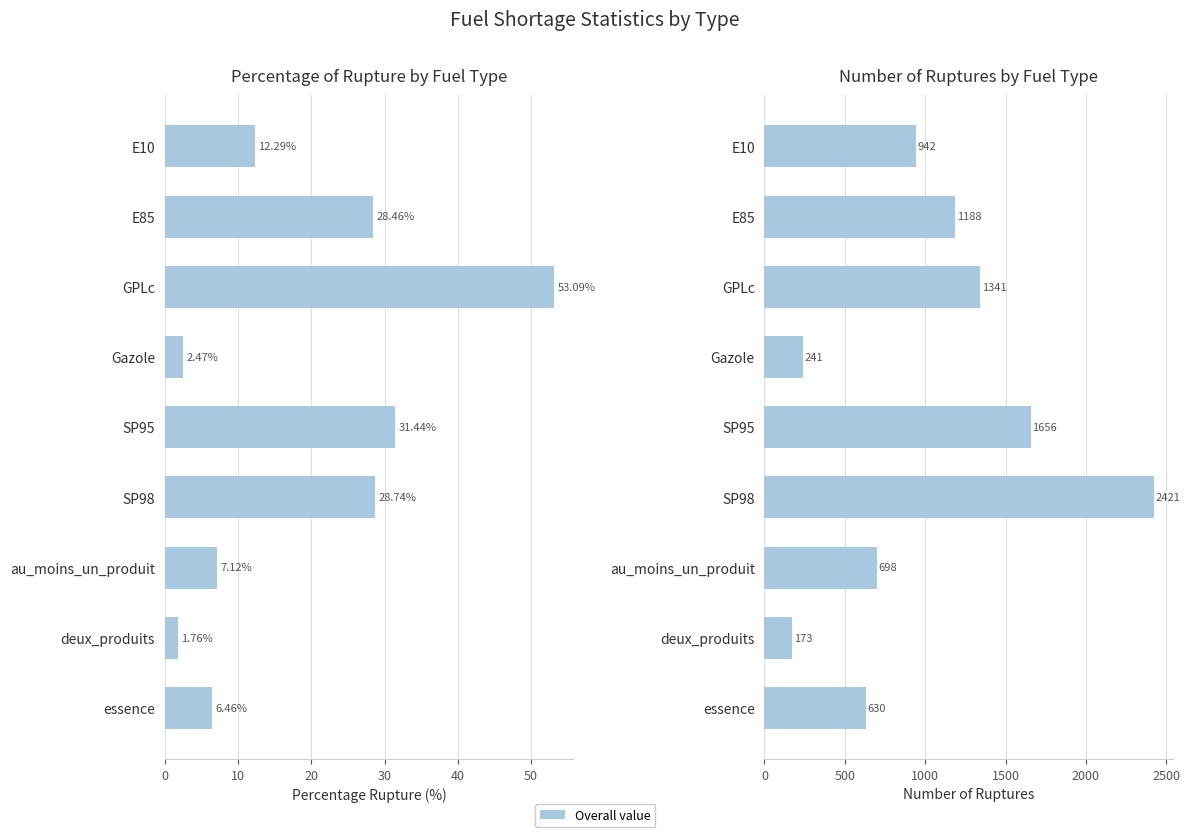

How many bars are there in each group?

2